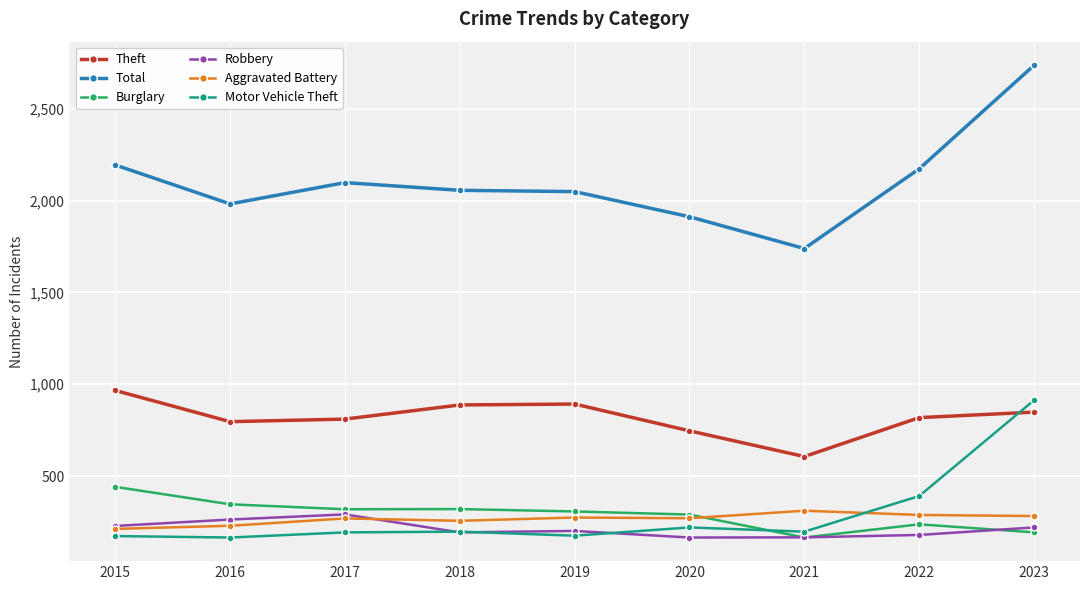

What is the average value of the Total series?

2104